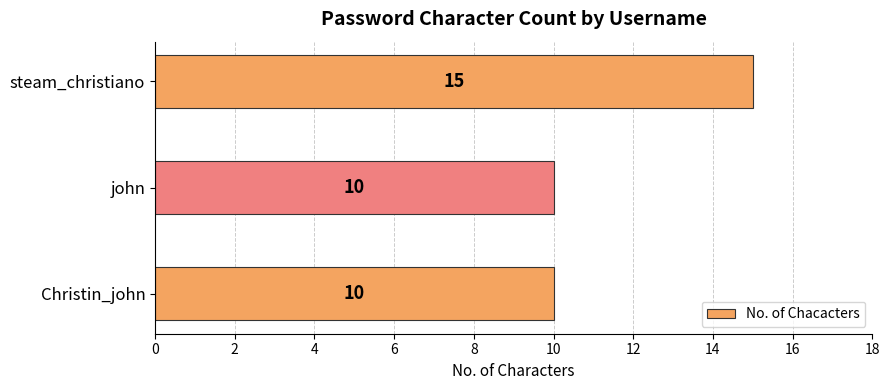

Which category has the highest value across all series?

steam_christiano